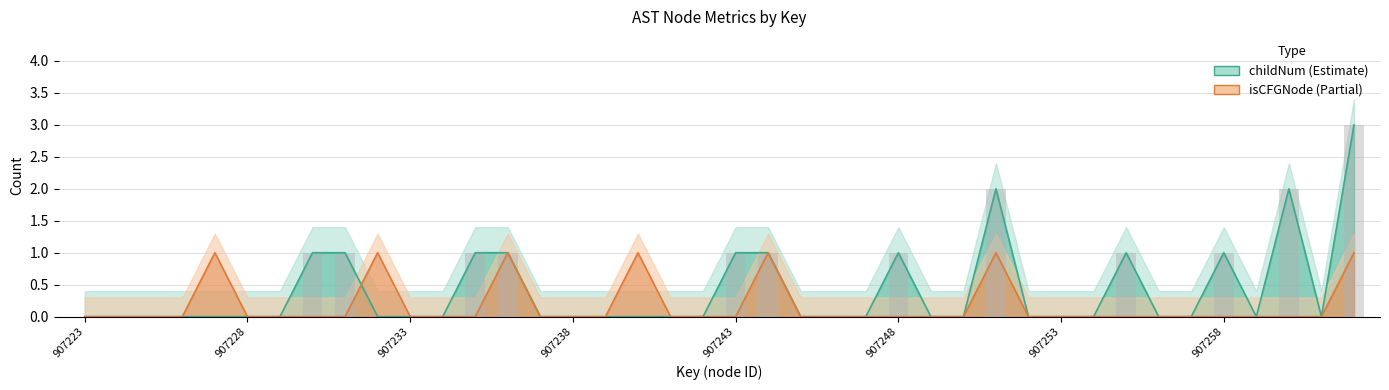

What are all the series names shown in the legend?

childNum (Estimate), isCFGNode (Partial)